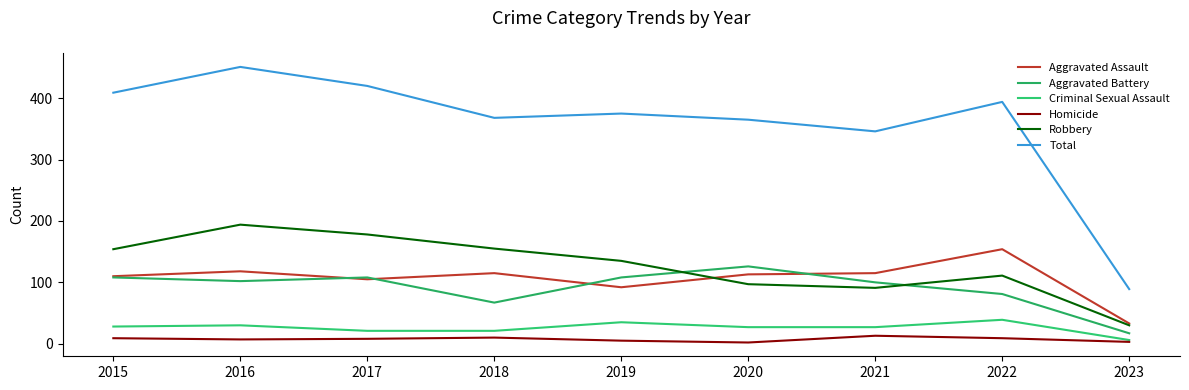

Count the number of categories in the chart.

9